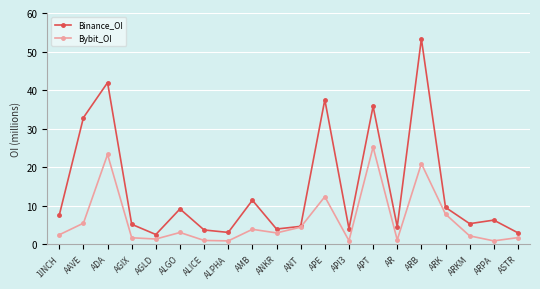

What is the maximum value shown in the chart?

53.3